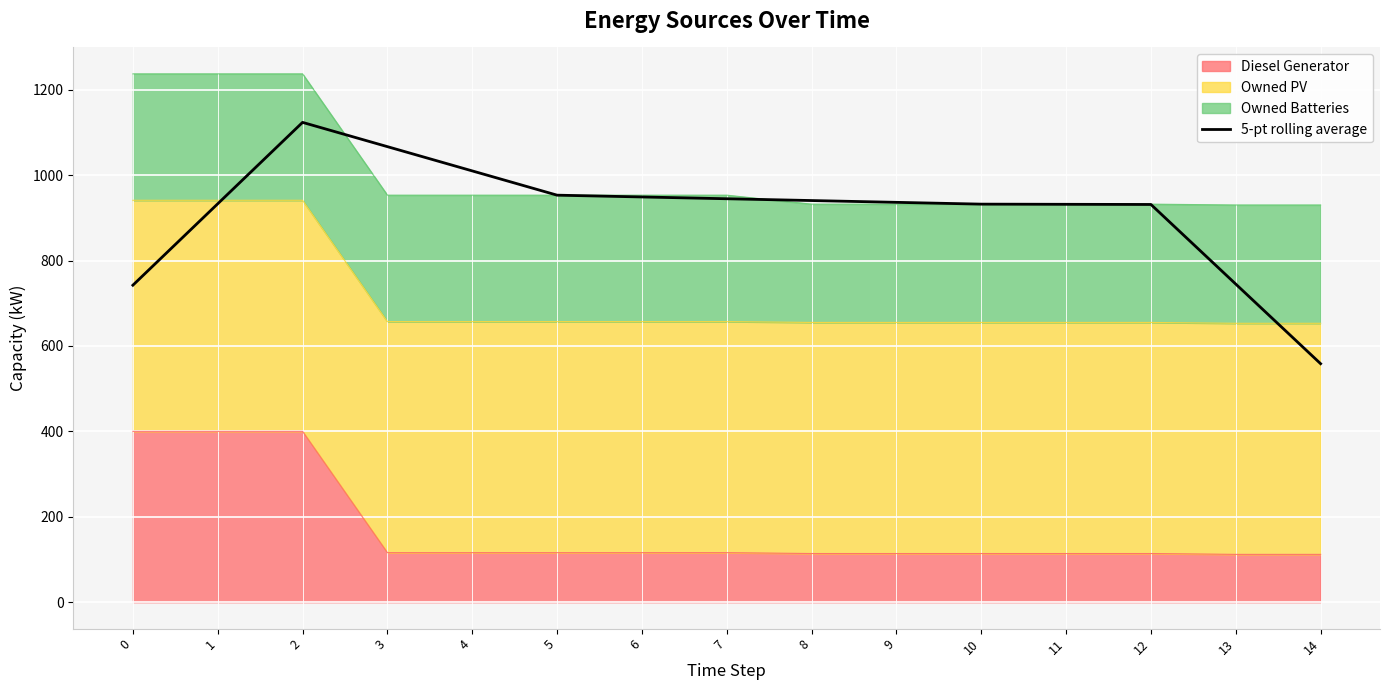

Does the chart display data point markers on the line(s)?

No